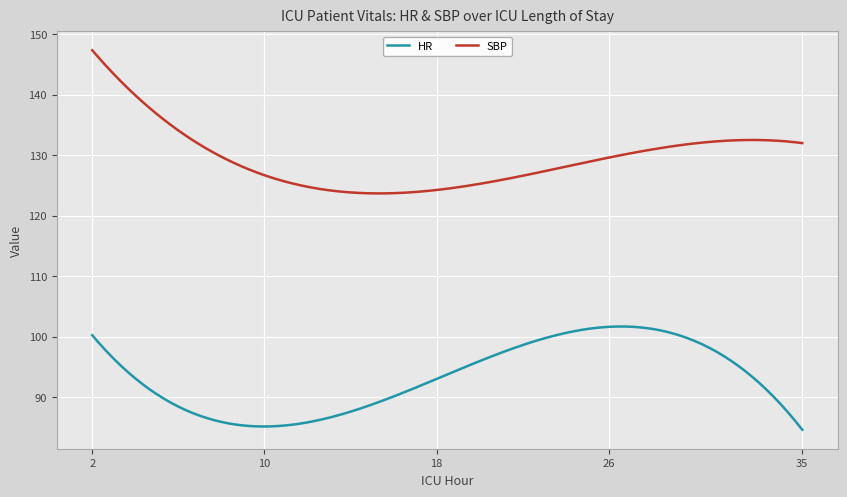

What is the greatest value displayed?

147.3